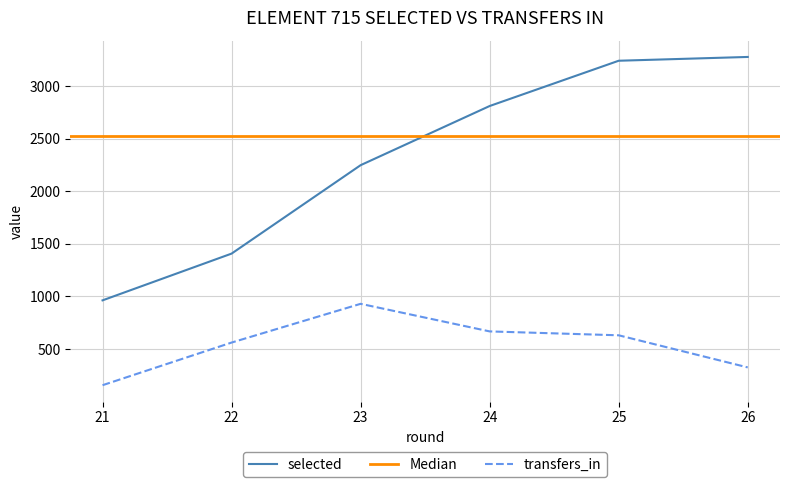

True or false: selected and transfers_in cross at least once.

False